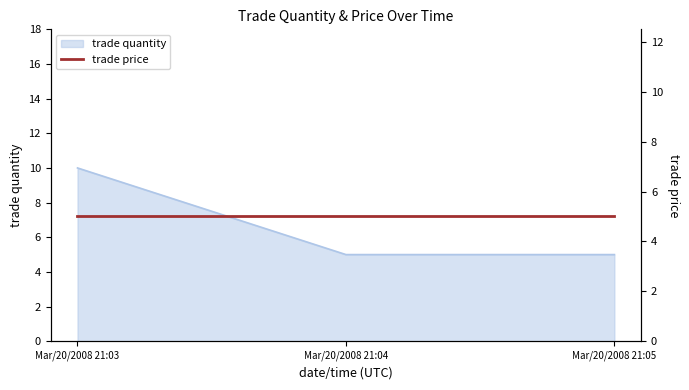

Reading left to right, list all the values displayed in this chart.

Mar/20/2008 21:03=10	Mar/20/2008 21:04=5	Mar/20/2008 21:05=5